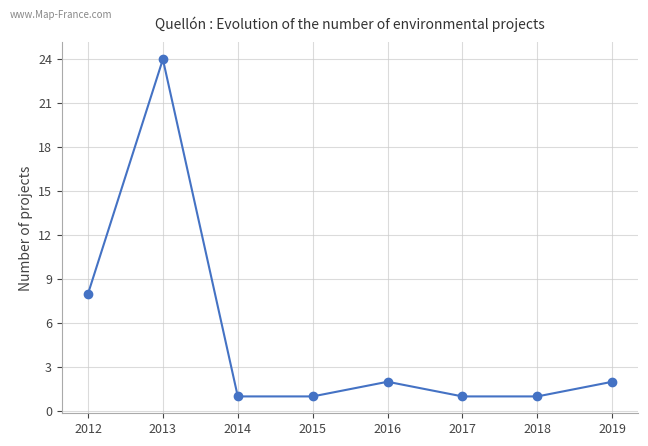

At which category does the chart reach its peak across all series?

2013